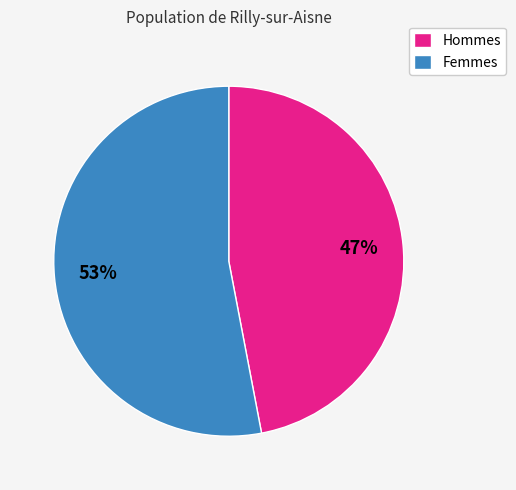

Approximately how many times larger is the value at Femmes compared to Hommes?

1.1